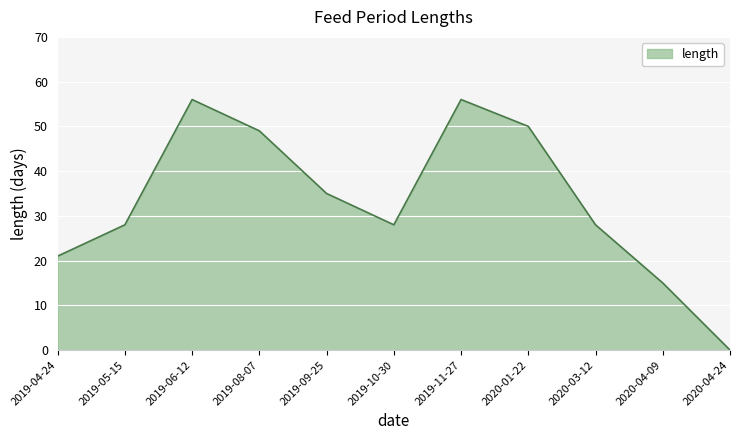

Is it true that the value at 2020-03-12 is 49?

False